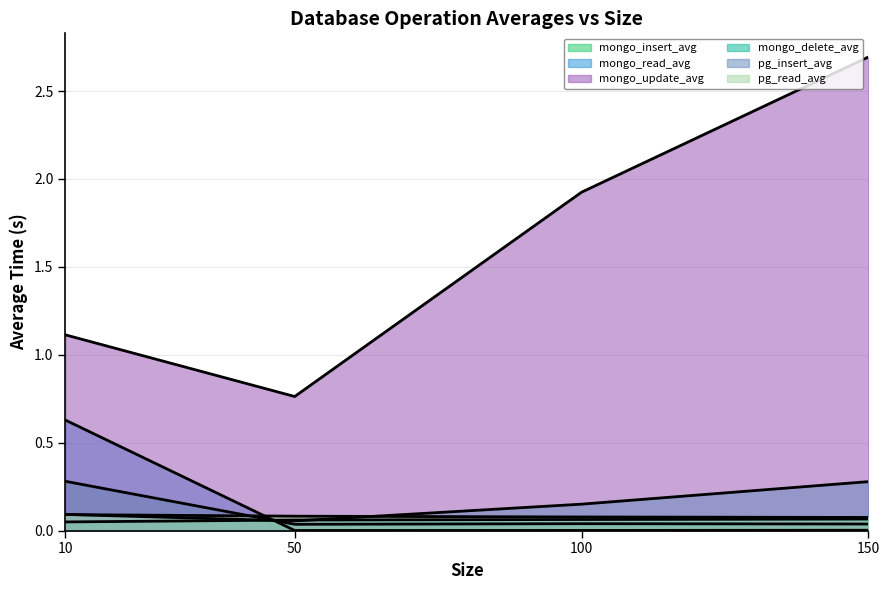

Rank the categories by mongo_read_avg value from lowest to highest.

50, 100, 150, 10